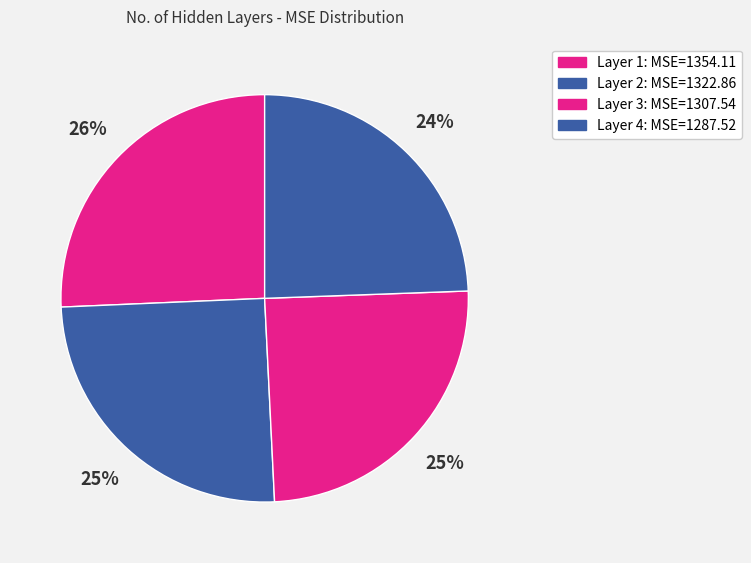

Count the number of slices in the pie.

4